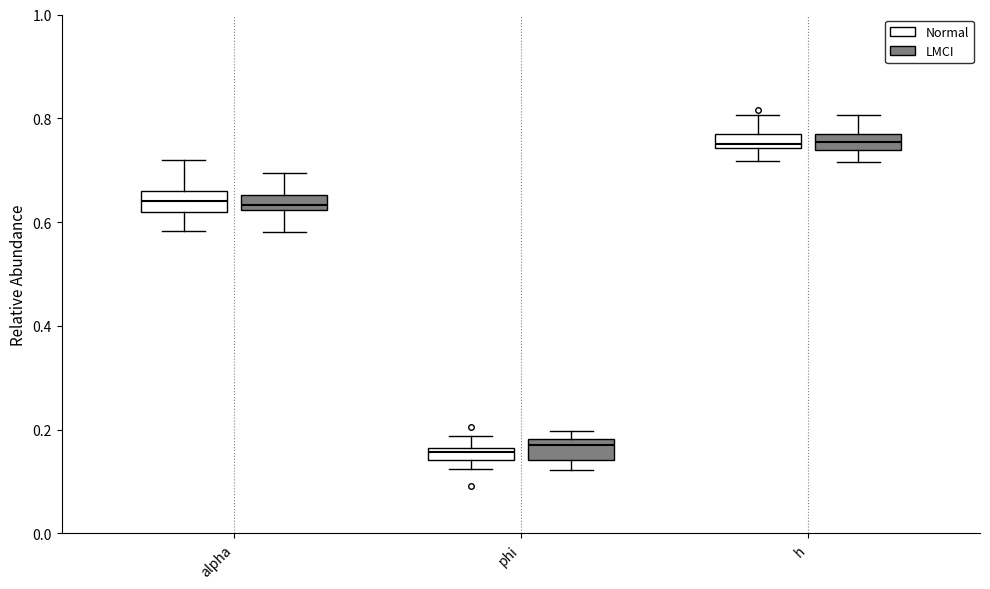

Where is the lower edge of the box for h (Normal) on the y-axis? The values are not printed on the chart, so give them approximately, as read against the axis.

0.74